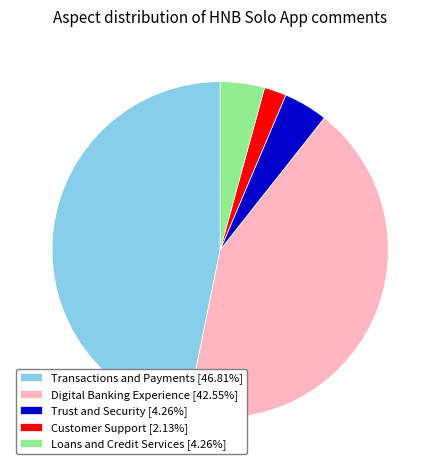

Is there a majority slice in this chart?

No